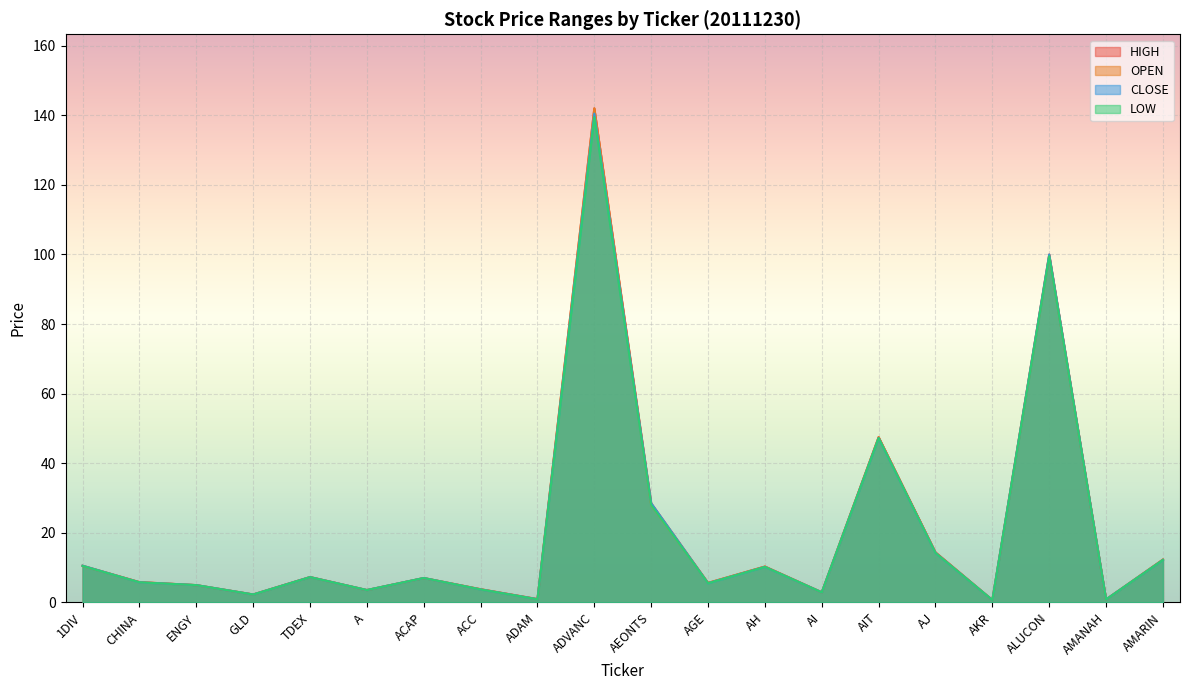

Where is the first local maximum for CLOSE?

TDEX